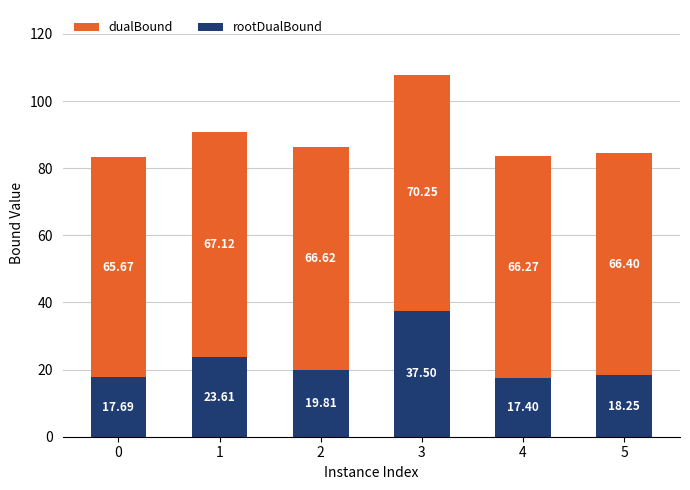

How many series are shown in this chart?

2